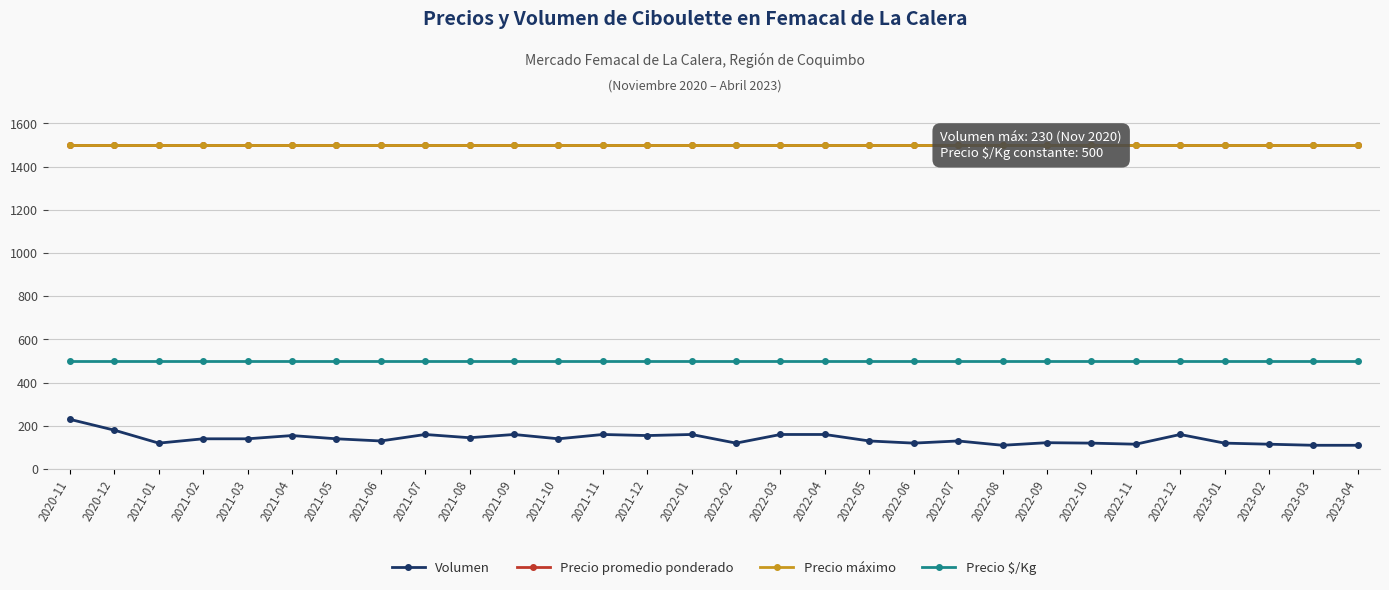

Where is Precio máximo nearest to the value 1500?

2020-11